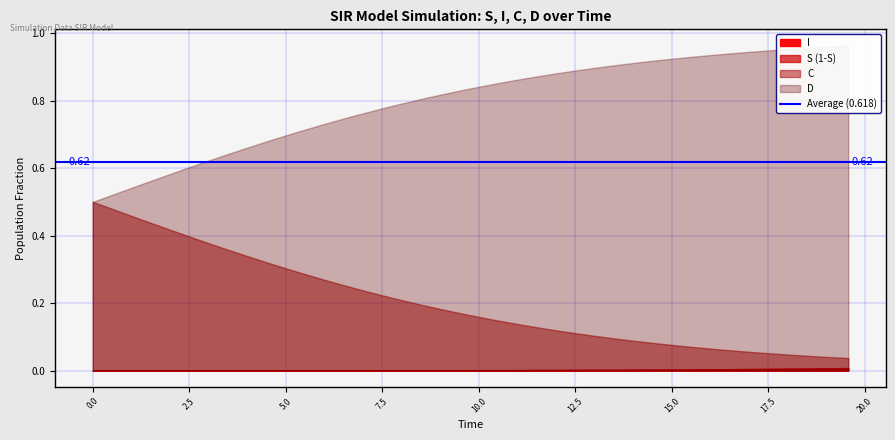

Rank the series by their average value, from highest to lowest.

S, D, C, I